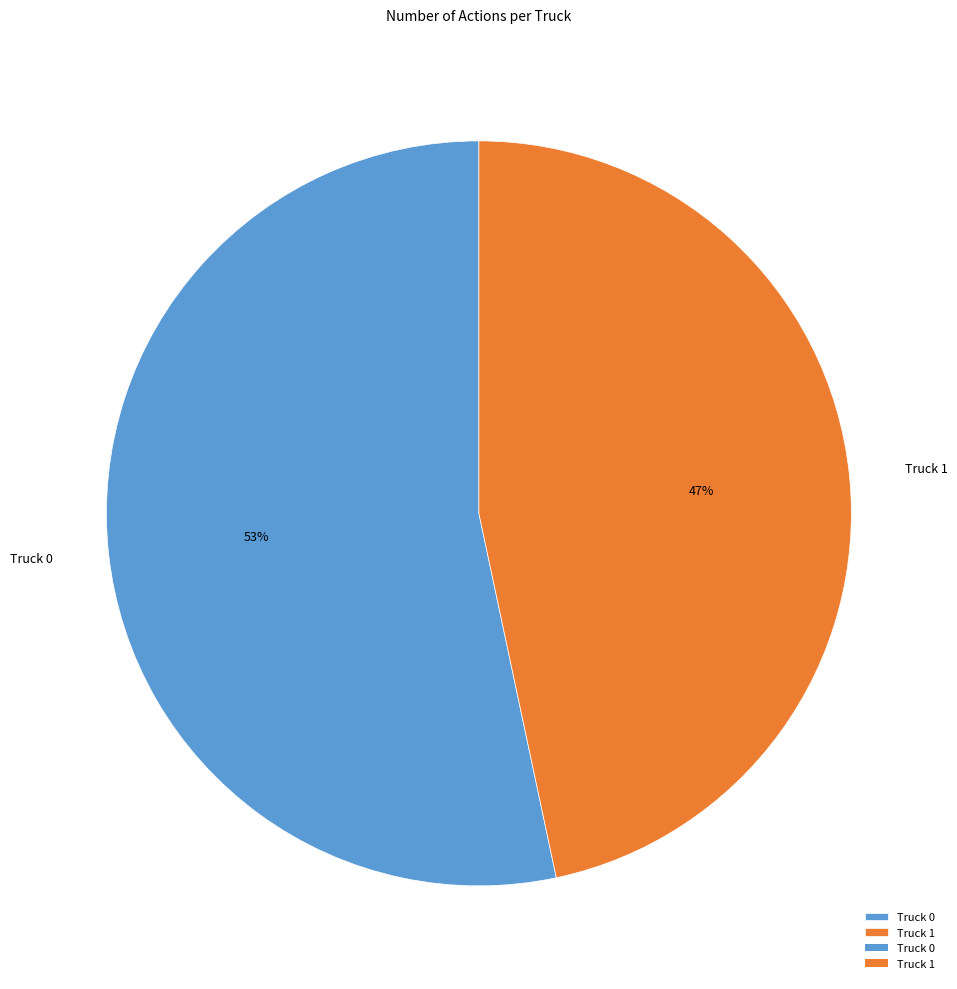

The Truck 0 slice represents 61% of the pie. True or false?

False